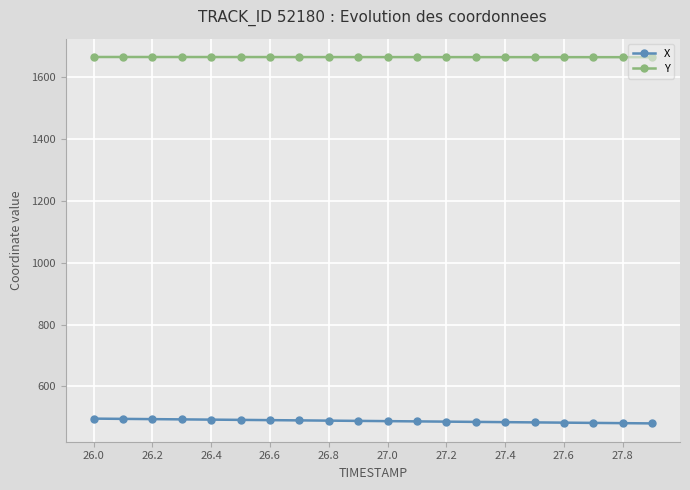

Which series has the largest total across all categories?

Y